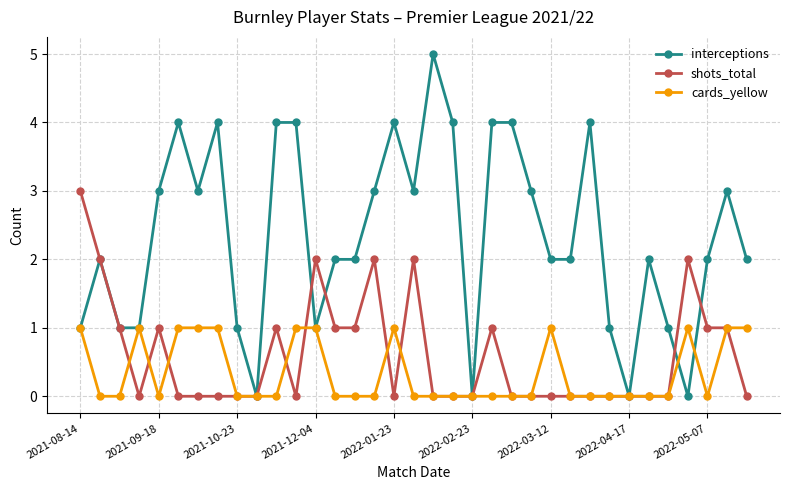

Which series has the largest range (max minus min)?

interceptions